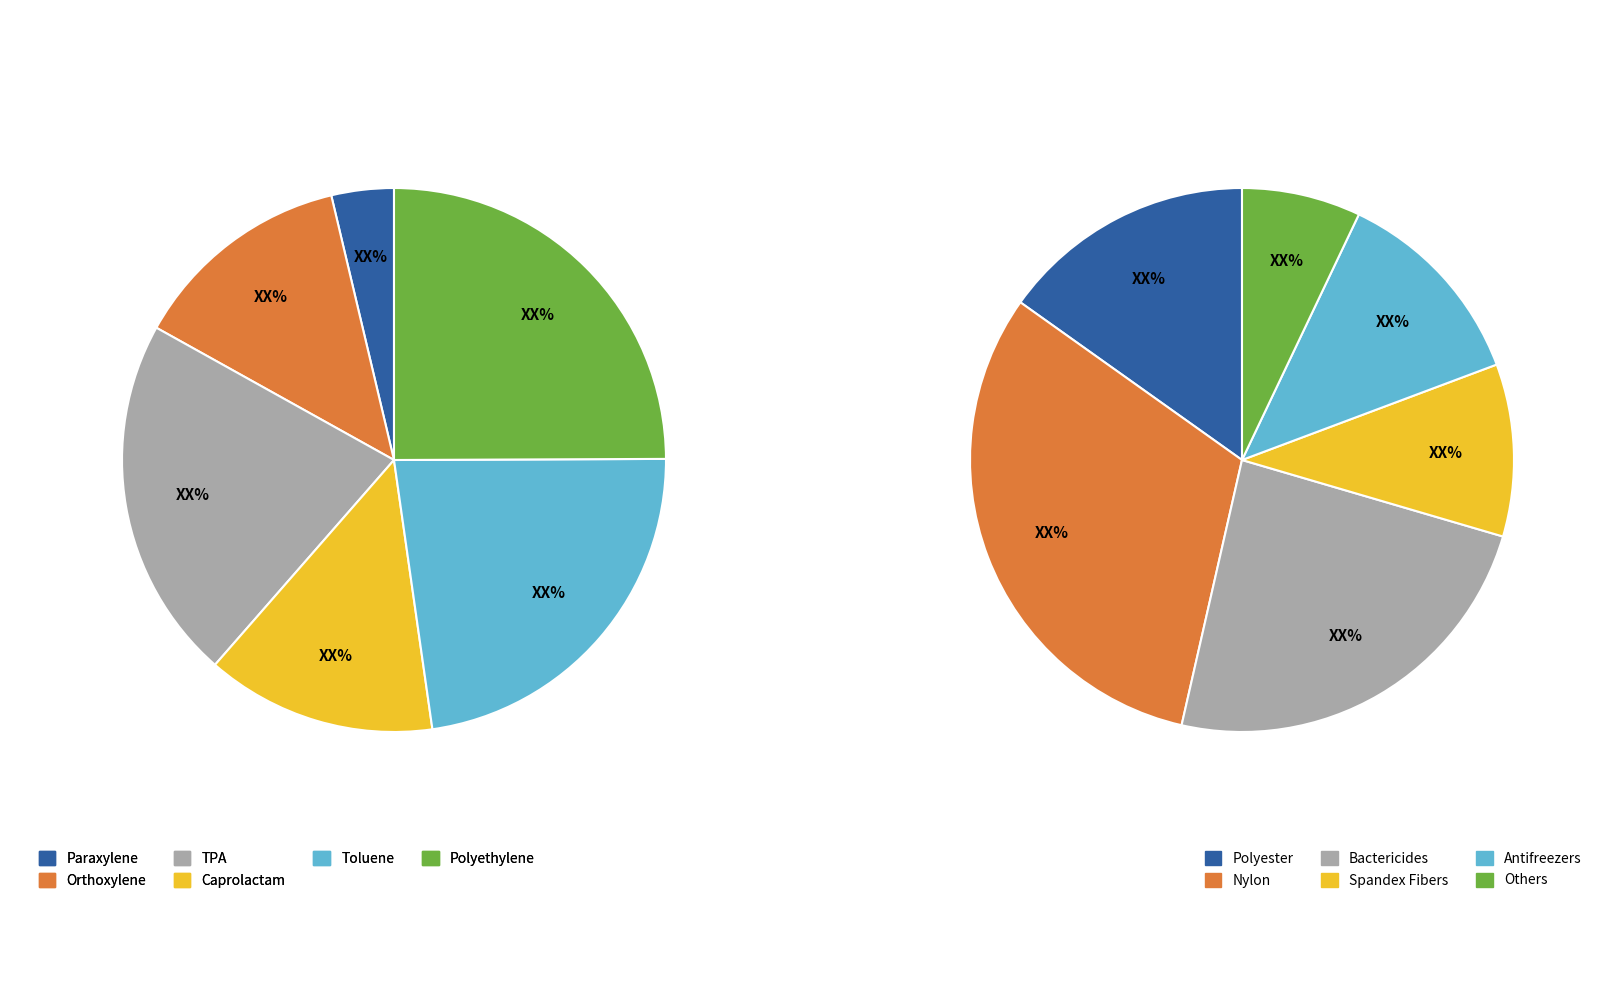

True or false: 7 accounts for 38% of the total.

False